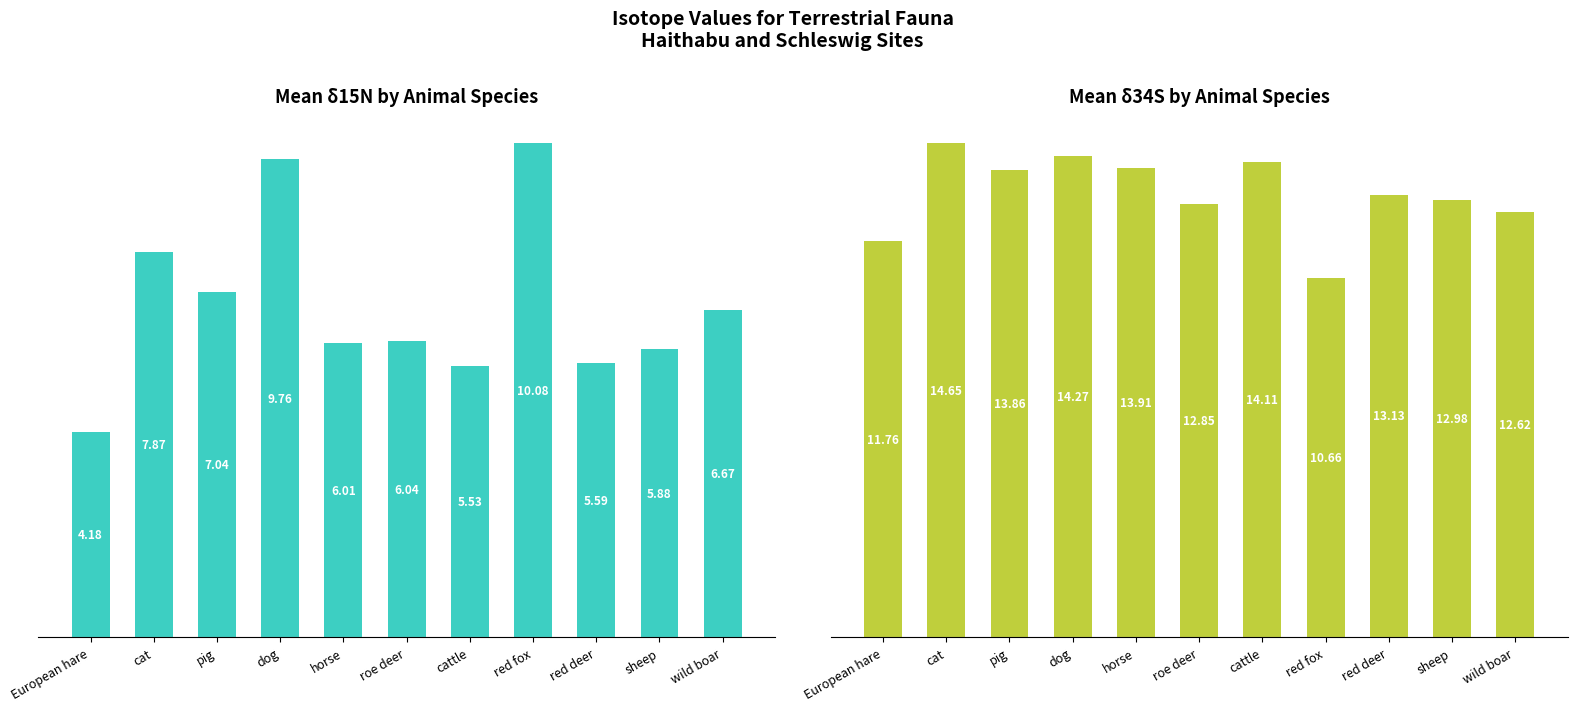

Is it true that mean δ34S (K) equals 7.6 at pig?

False